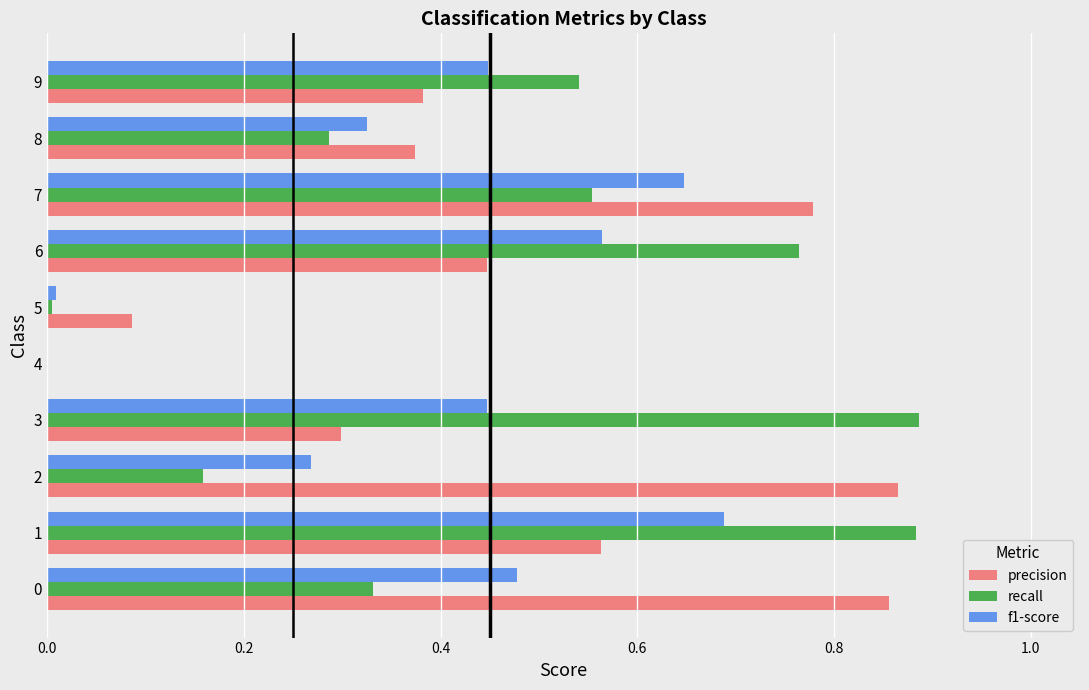

What is the sum of all precision values?

4.7